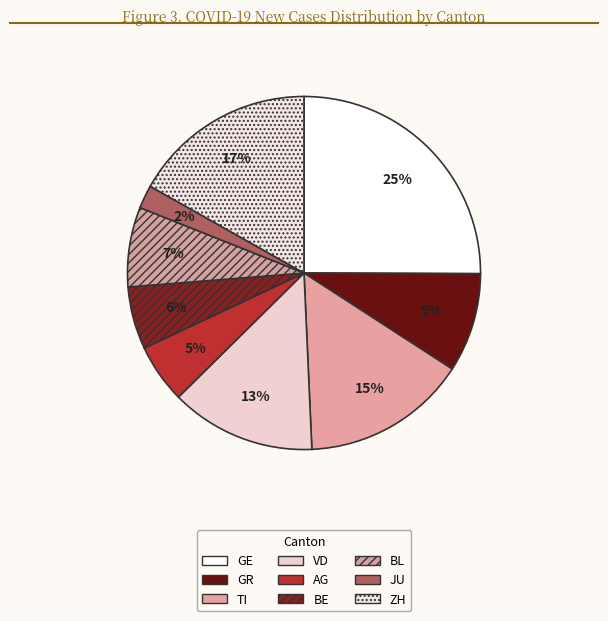

Is it true that GE is 18% of the pie?

False